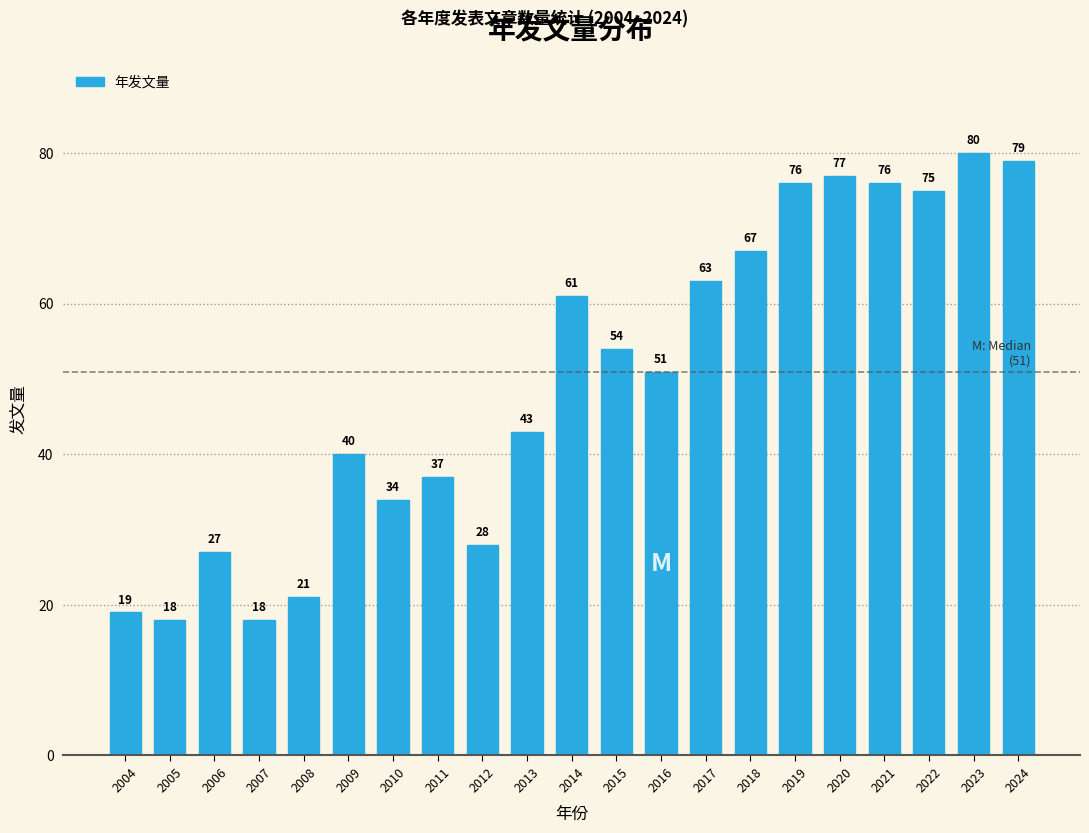

Reading left to right, transcribe all the data shown in this chart.

2004=19	2005=18	2006=27	2007=18	2008=21	2009=40	2010=34	2011=37	2012=28	2013=43	2014=61	2015=54	2016=51	2017=63	2018=67	2019=76	2020=77	2021=76	2022=75	2023=80	2024=79